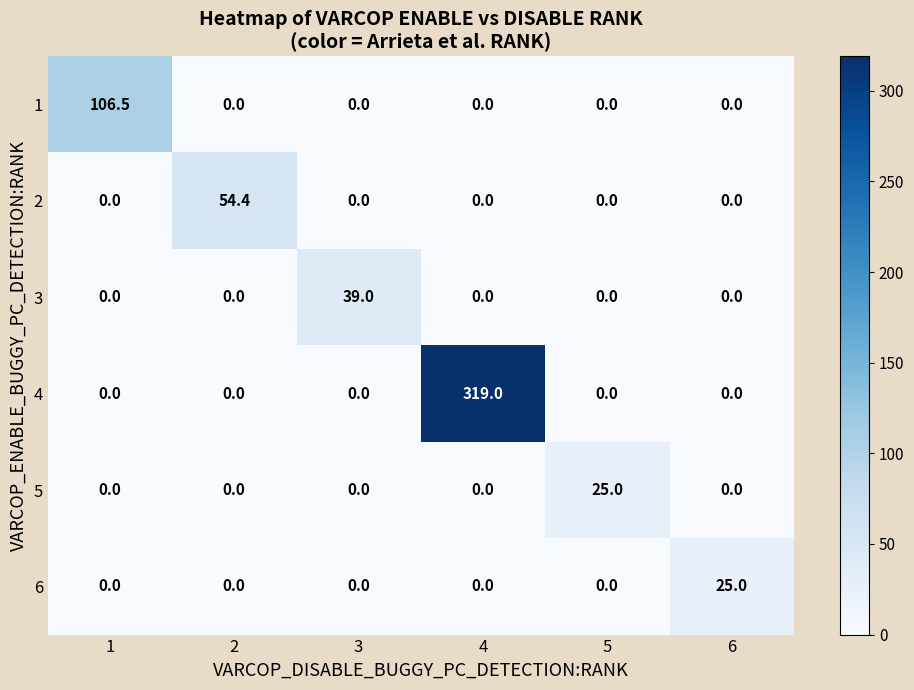

At how many categories does at least one series exceed 53?

3